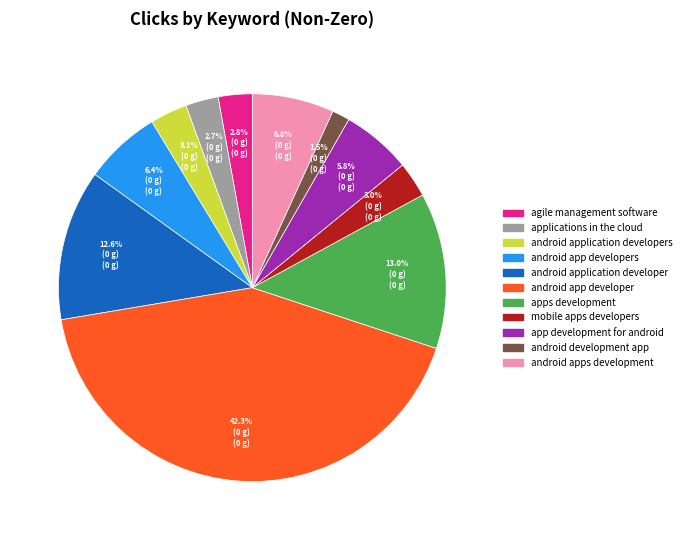

What is the ratio of the value at app development for android to the value at android apps development?

0.9